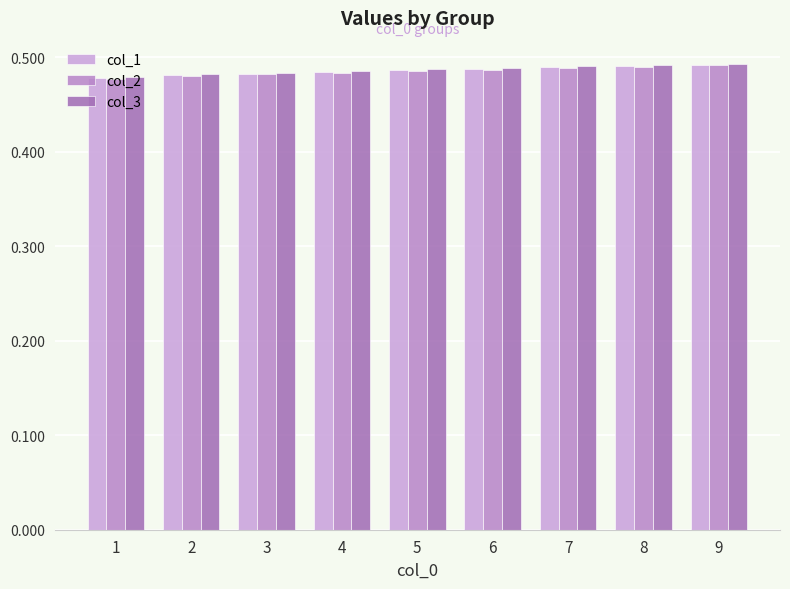

What is the average value of the col_1 series?

0.5